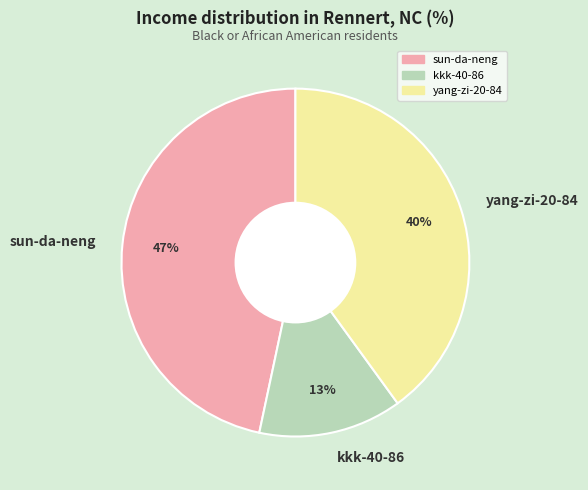

Between yang-zi-20-84 and kkk-40-86, which is larger?

yang-zi-20-84